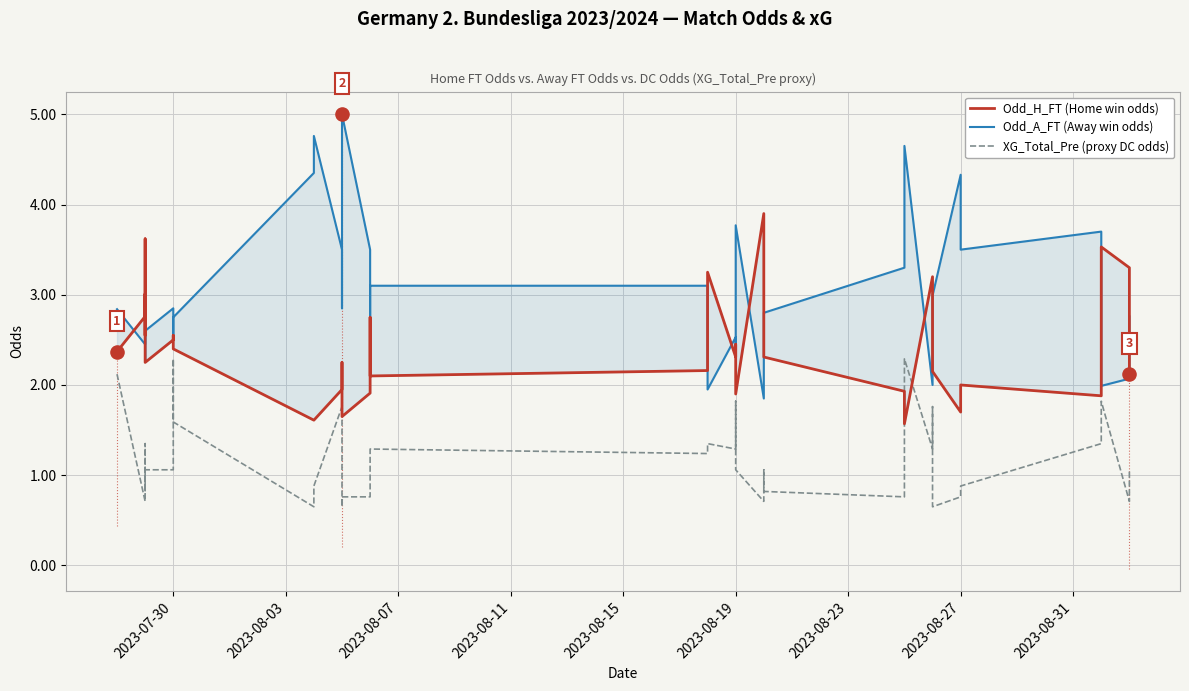

At how many categories does at least one series exceed 2?

40